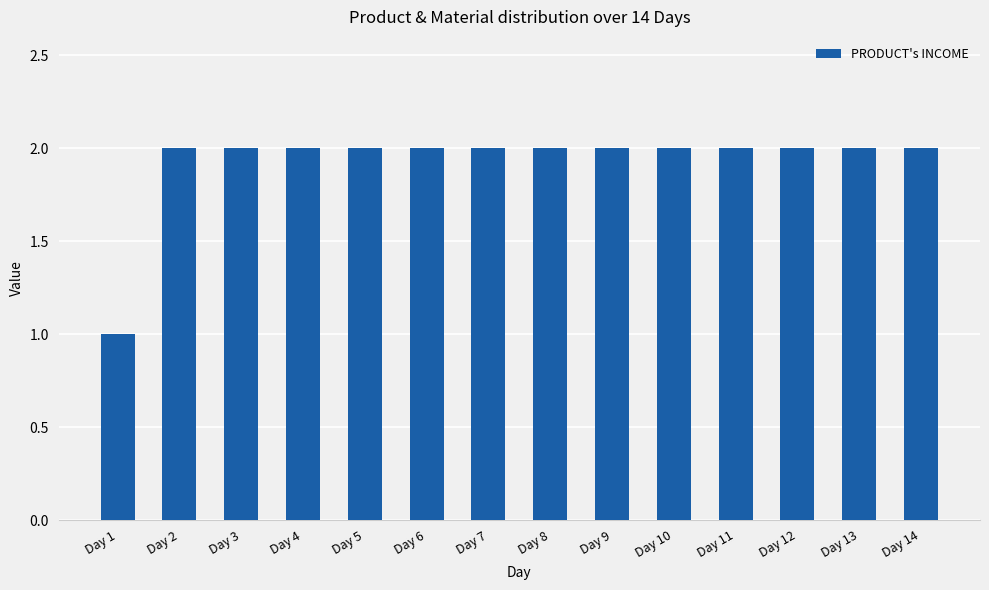

Approximately how many times larger is the value at Day 13 compared to Day 5?

1.0